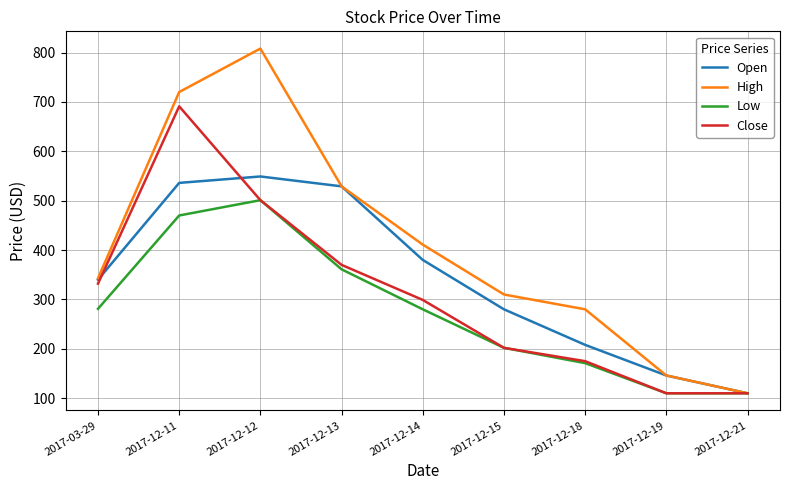

Between 2017-03-29 and 2017-12-18, which series saw the biggest shift?

Close